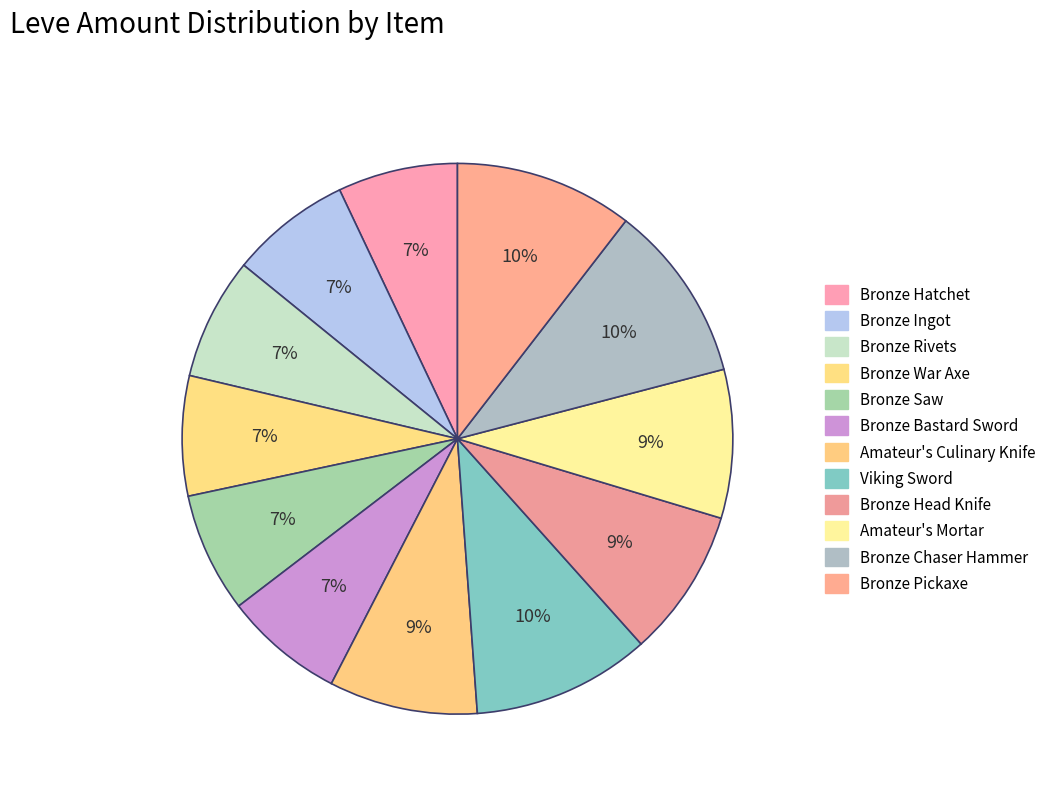

What is the ratio of the value at Amateur's Mortar to the value at Bronze Ingot?

1.2